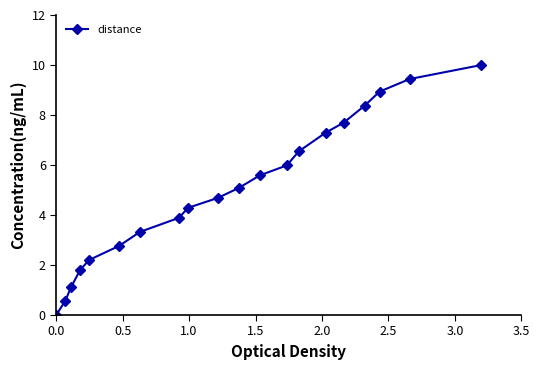

What is the value of the 16th point from the left?

7.7